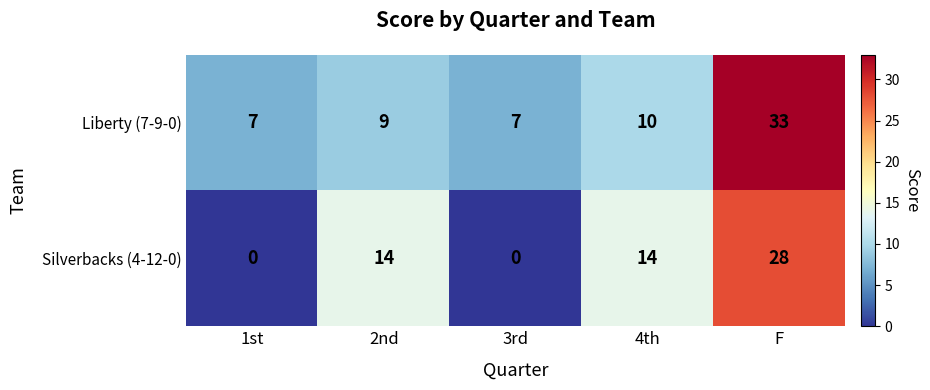

How many Silverbacks (4-12-0) values are between 0 and 14?

4